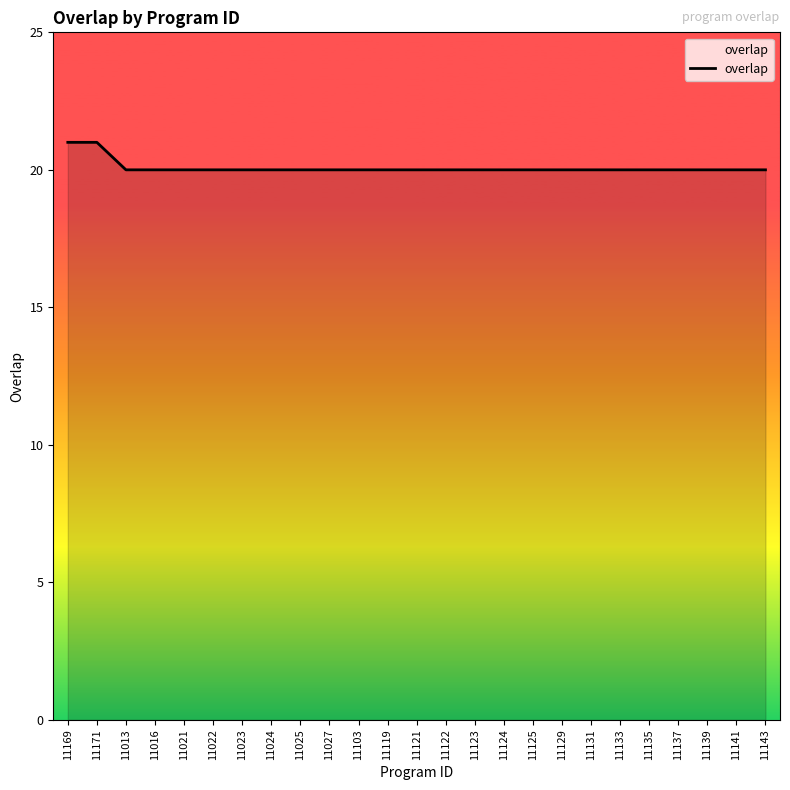

What is the ratio of the value at 11131 to the value at 11027?

1.0